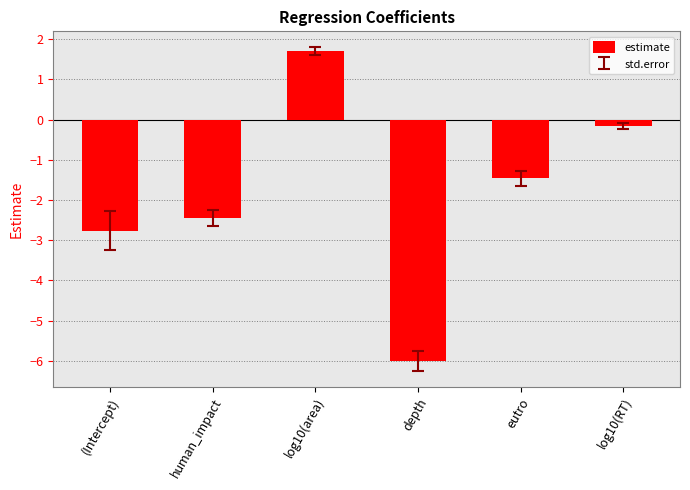

Reading right to left, extract all data points from this chart.

-0.2	-1.5	-6.0	1.7	-2.4	-2.8